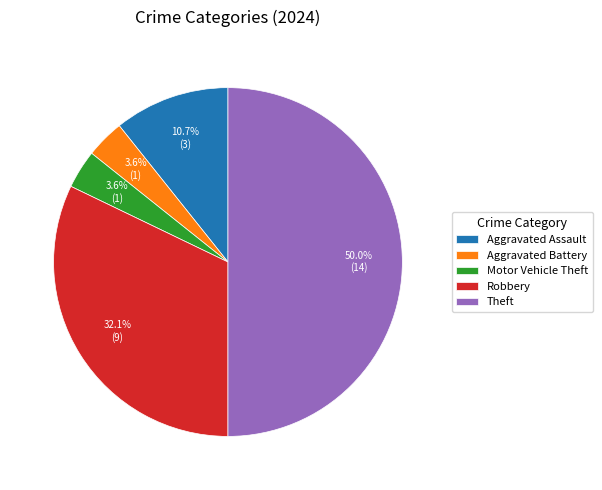

True or false: Robbery accounts for 32% of the total.

True